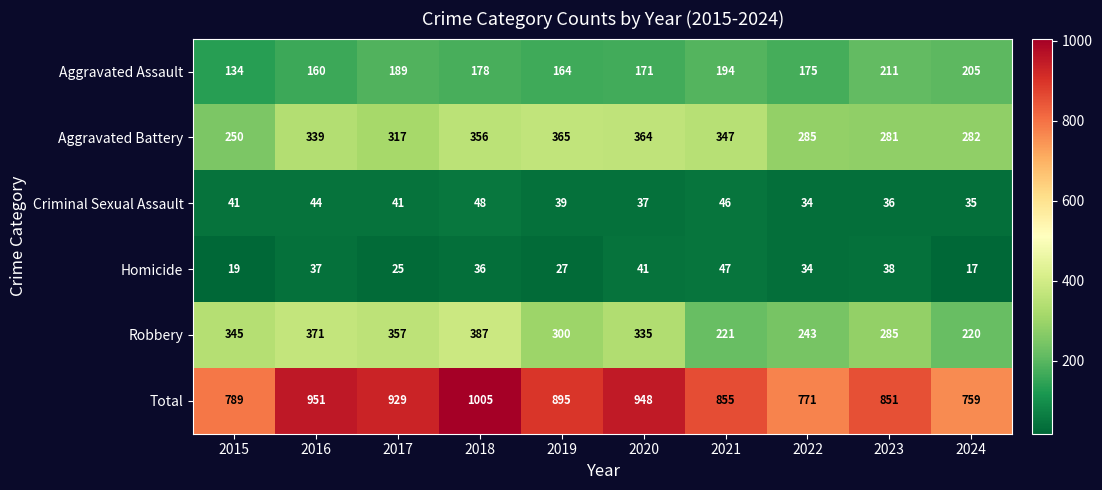

Which category has the lowest value in the Total series?

2024